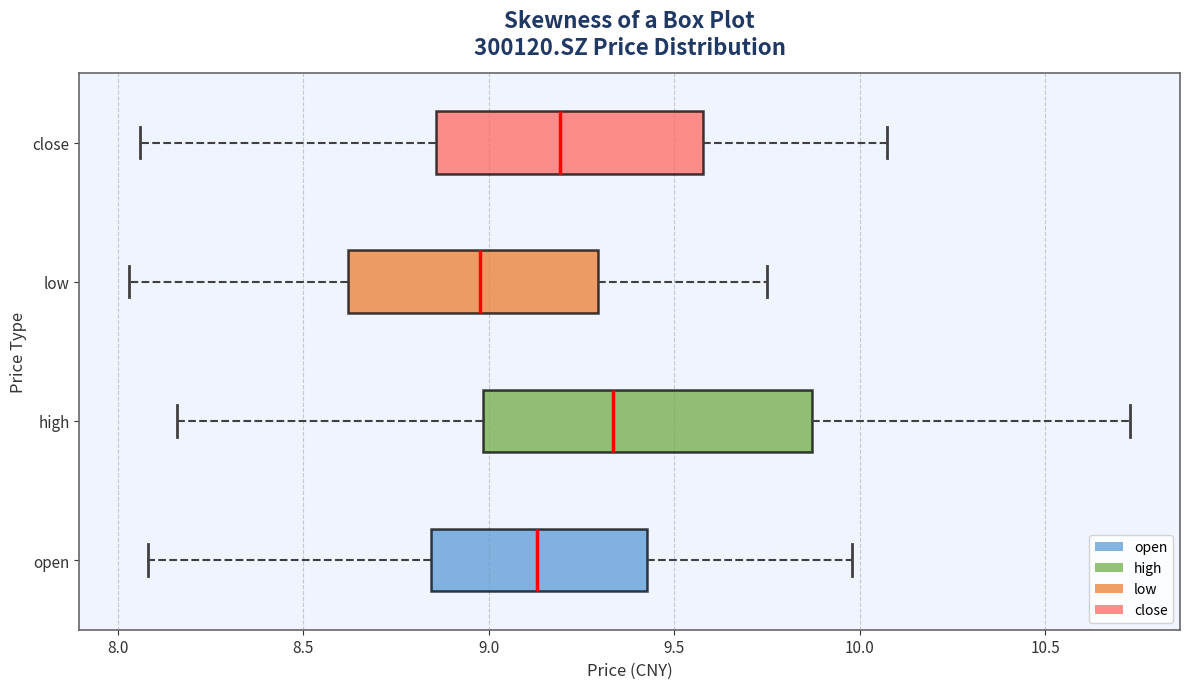

Which box is the widest, from its left edge to its right edge?

high